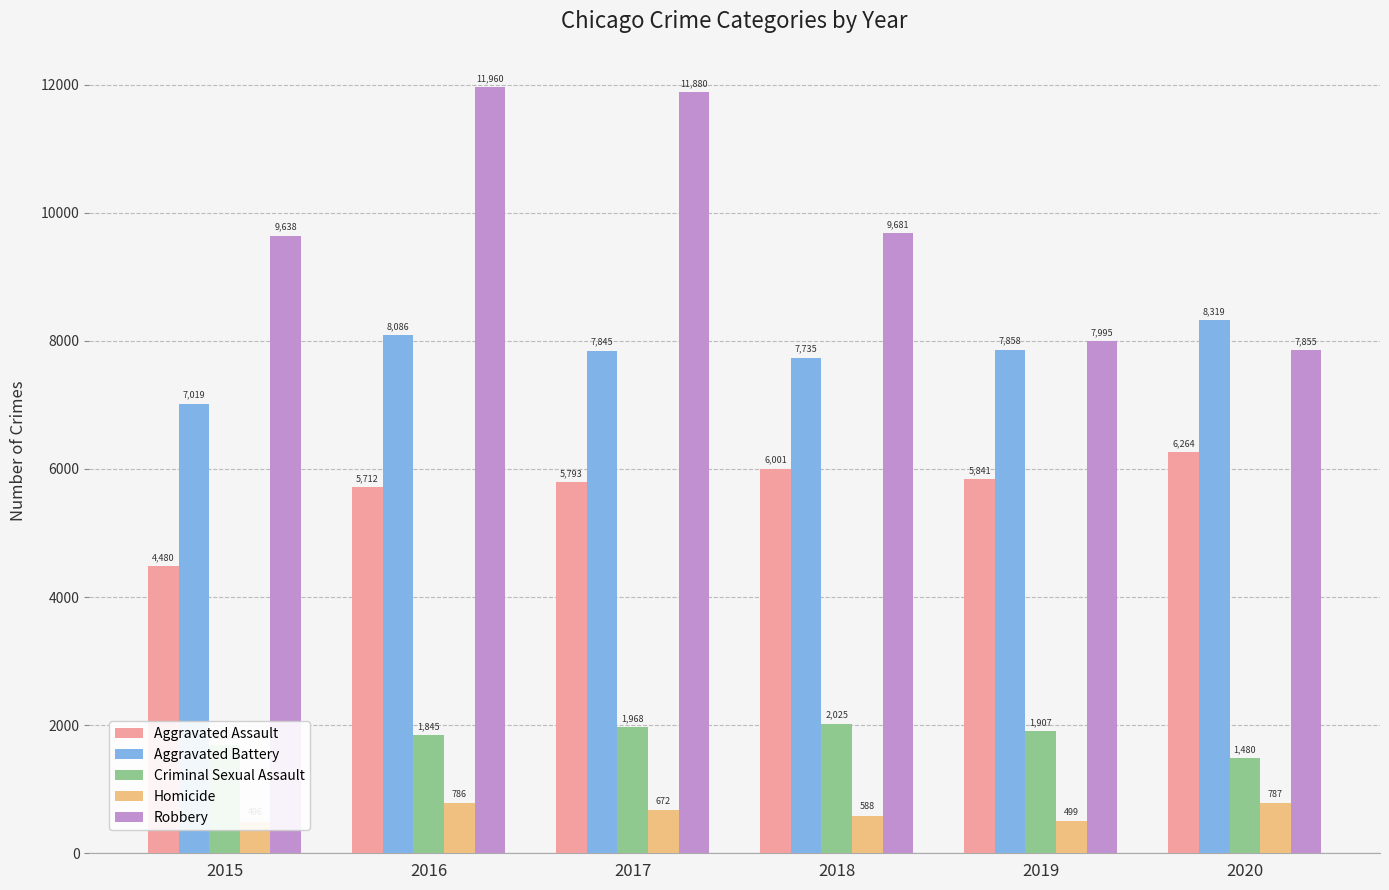

What is the highest value of the Aggravated Battery series?

8319